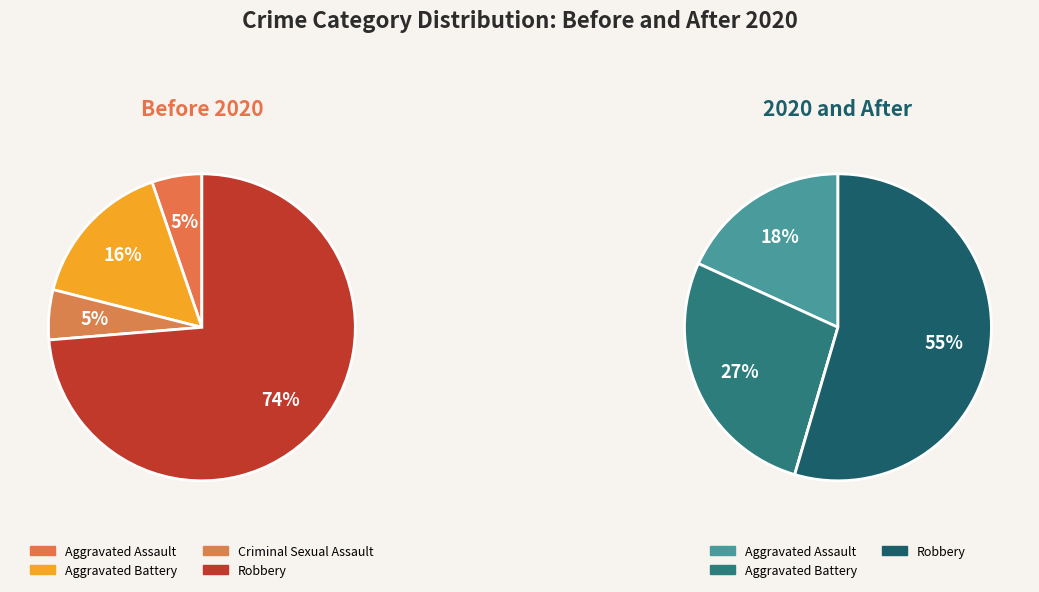

To the nearest percent, what is the difference between the largest and smallest slice percentages?

68%